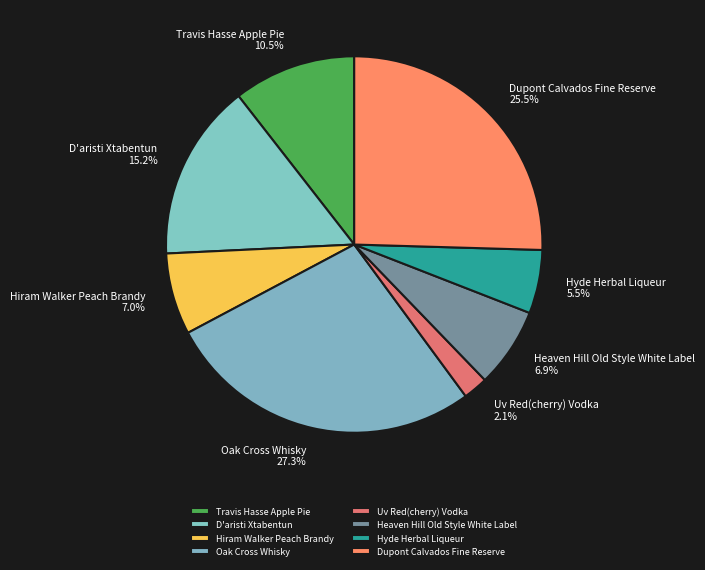

Which category has the biggest portion of the pie?

Oak Cross Whisky